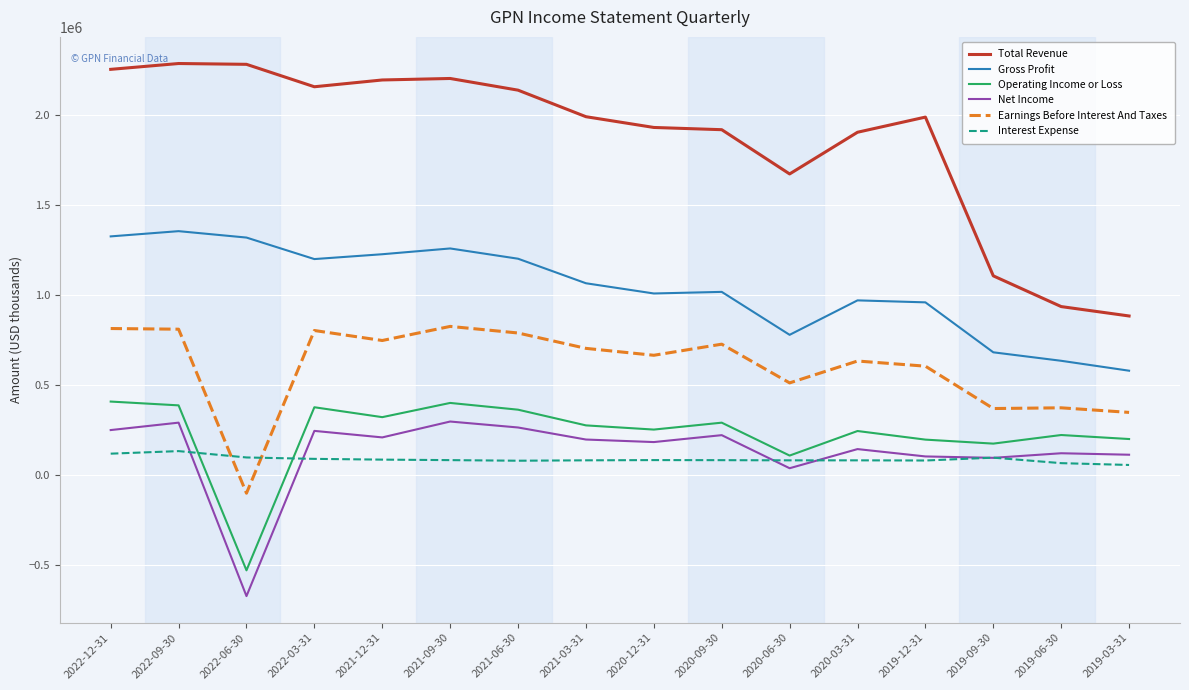

Rank the series by their maximum value, from lowest to highest.

Interest Expense, Net Income, Operating Income or Loss, Earnings Before Interest And Taxes, Gross Profit, Total Revenue